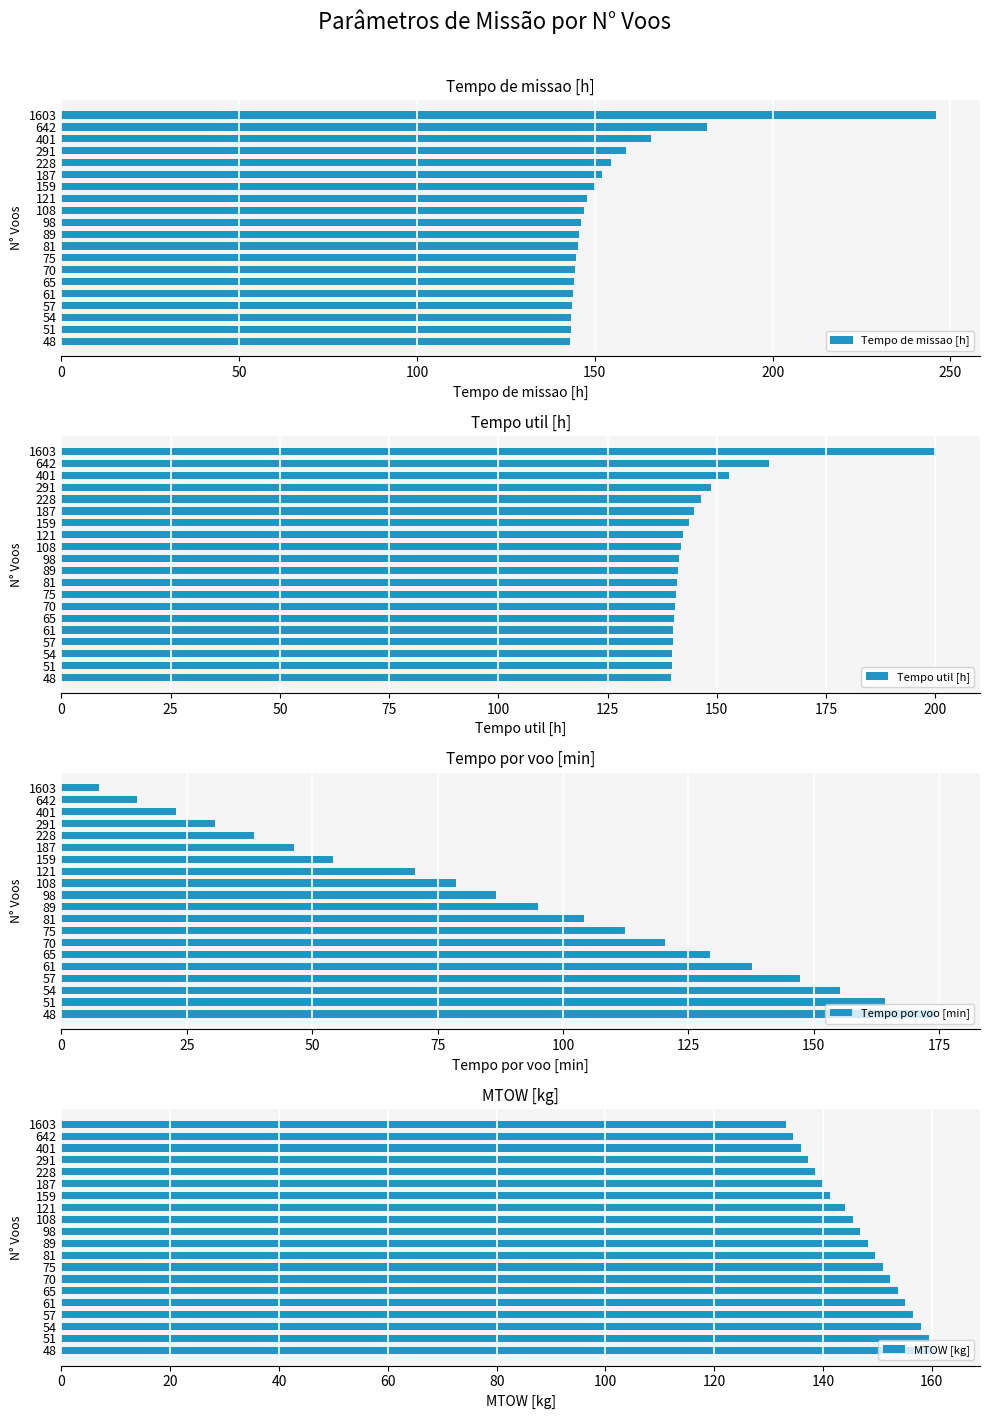

What is the difference between the second highest and minimum values in the MTOW [kg] series?

26.2